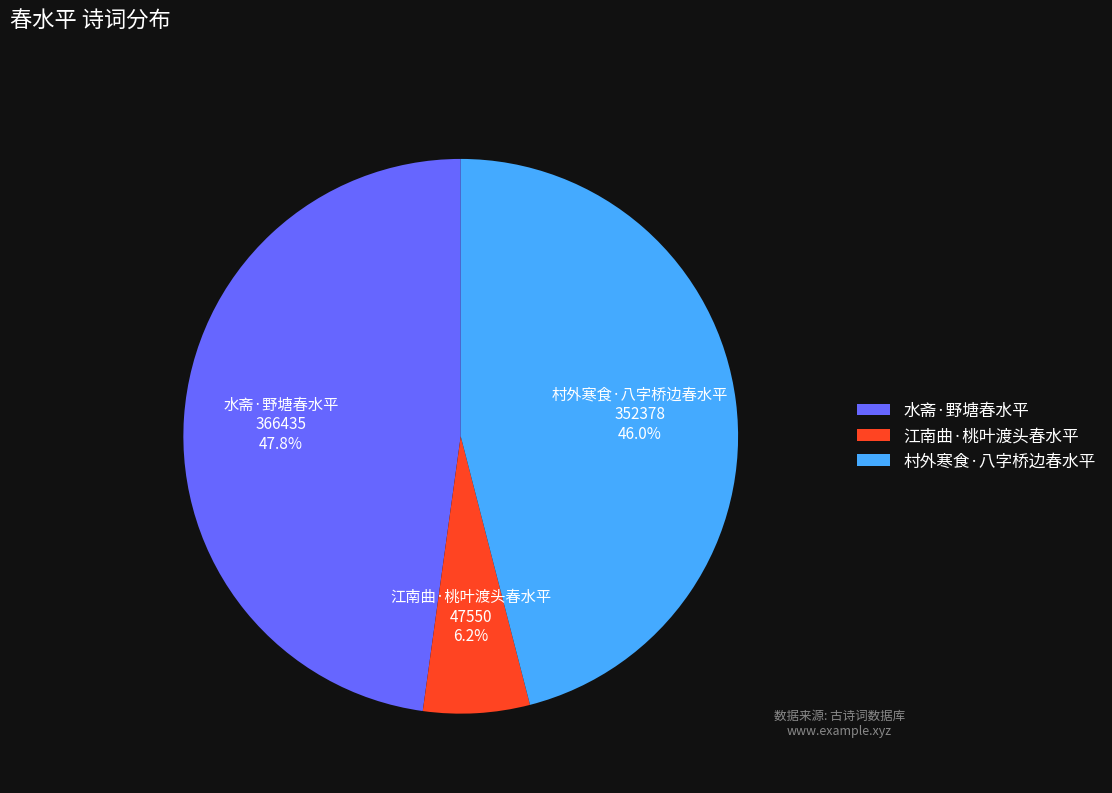

Rank the categories by value from lowest to highest.

江南曲·桃叶渡头春水平, 村外寒食·八字桥边春水平, 水斋·野塘春水平